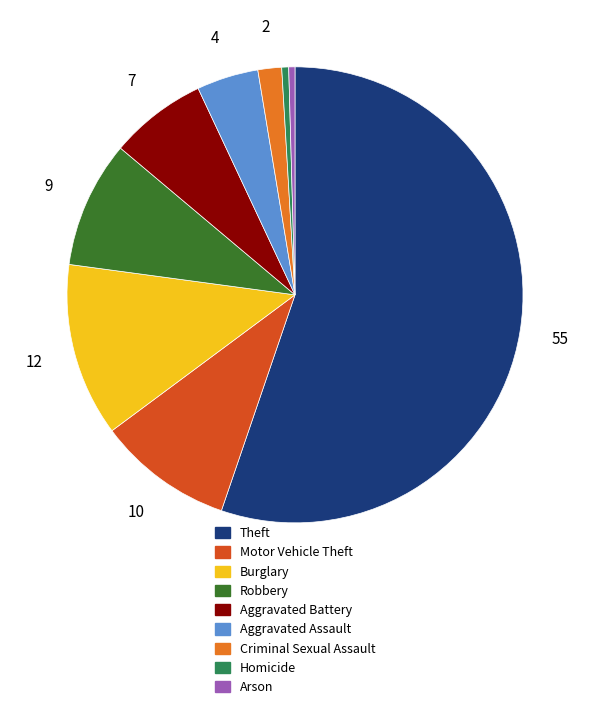

True or false: Aggravated Battery accounts for 1% of the total.

False